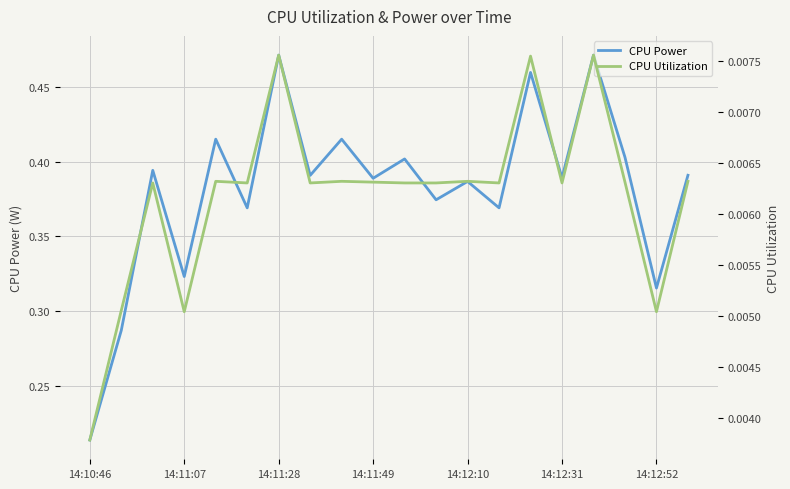

List the series in order of their overall mean, lowest first.

CPU Utilization, CPU Power